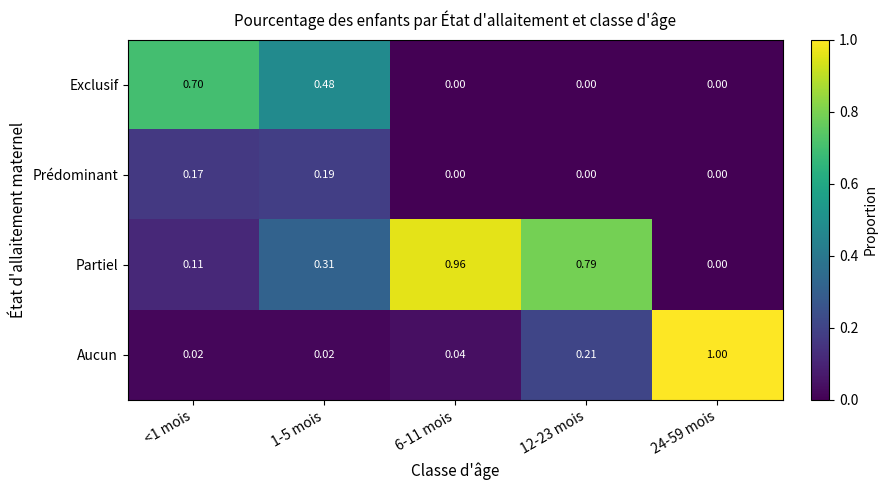

At 1-5 mois, list the series in order from smallest to largest.

Aucun, Prédominant, Partiel, Exclusif